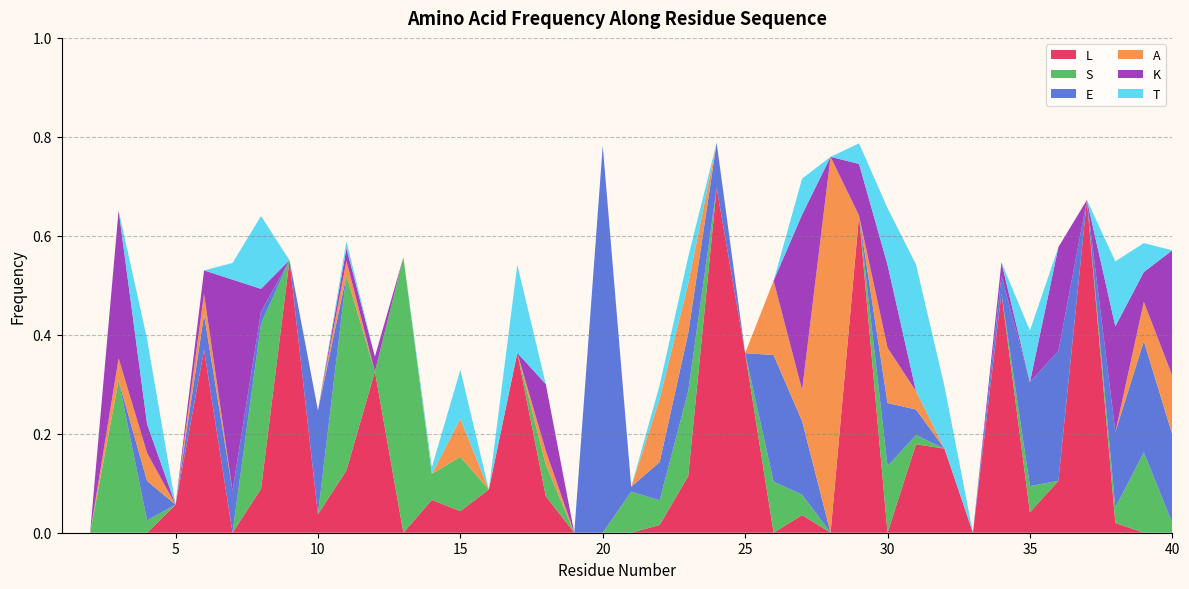

Reading left to right, list all the values displayed in this chart.

L: 1=0.0	2=0.0	3=0.0	4=0.0	5=0.1	6=0.4	7=0.0	8=0.1	9=0.6	10=0.0	11=0.1	12=0.3	13=0.0	14=0.1	15=0.0	16=0.1	17=0.4	18=0.1	19=0.0	20=0.0	21=0.0	22=0.0	23=0.1	24=0.7	25=0.4	26=0.0	27=0.0	28=0.0	29=0.6	30=0.0	31=0.2	32=0.2	33=0.0	34=0.5	35=0.0	36=0.1	37=0.7	38=0.0	39=0.0	40=0.0
S: 1=0.0	2=0.0	3=0.3	4=0.0	5=0.0	6=0.0	7=0.0	8=0.3	9=0.0	10=0.0	11=0.4	12=0.0	13=0.6	14=0.1	15=0.1	16=0.0	17=0.0	18=0.1	19=0.0	20=0.0	21=0.1	22=0.1	23=0.2	24=0.0	25=0.0	26=0.1	27=0.0	28=0.0	29=0.0	30=0.1	31=0.0	32=0.0	33=0.0	34=0.0	35=0.1	36=0.0	37=0.0	38=0.0	39=0.2	40=0.0
E: 1=0.0	2=0.0	3=0.0	4=0.1	5=0.0	6=0.1	7=0.1	8=0.0	9=0.0	10=0.2	11=0.0	12=0.0	13=0.0	14=0.0	15=0.0	16=0.0	17=0.0	18=0.0	19=0.0	20=0.8	21=0.0	22=0.1	23=0.1	24=0.1	25=0.0	26=0.3	27=0.1	28=0.0	29=0.0	30=0.1	31=0.1	32=0.0	33=0.0	34=0.0	35=0.2	36=0.3	37=0.0	38=0.2	39=0.2	40=0.2
A: 1=0.0	2=0.0	3=0.0	4=0.1	5=0.0	6=0.0	7=0.0	8=0.0	9=0.0	10=0.0	11=0.0	12=0.0	13=0.0	14=0.0	15=0.1	16=0.0	17=0.0	18=0.0	19=0.0	20=0.0	21=0.0	22=0.1	23=0.1	24=0.0	25=0.0	26=0.2	27=0.1	28=0.8	29=0.0	30=0.1	31=0.0	32=0.0	33=0.0	34=0.0	35=0.0	36=0.0	37=0.0	38=0.0	39=0.1	40=0.1
K: 1=0.0	2=0.0	3=0.3	4=0.1	5=0.0	6=0.0	7=0.4	8=0.0	9=0.0	10=0.0	11=0.0	12=0.0	13=0.0	14=0.0	15=0.0	16=0.0	17=0.0	18=0.1	19=0.0	20=0.0	21=0.0	22=0.0	23=0.0	24=0.0	25=0.0	26=0.0	27=0.4	28=0.0	29=0.1	30=0.2	31=0.0	32=0.0	33=0.0	34=0.0	35=0.0	36=0.2	37=0.0	38=0.2	39=0.1	40=0.3
T: 1=0.0	2=0.0	3=0.0	4=0.2	5=0.0	6=0.0	7=0.0	8=0.1	9=0.0	10=0.0	11=0.0	12=0.0	13=0.0	14=0.0	15=0.1	16=0.0	17=0.2	18=0.0	19=0.0	20=0.0	21=0.0	22=0.0	23=0.1	24=0.0	25=0.0	26=0.0	27=0.1	28=0.0	29=0.0	30=0.1	31=0.3	32=0.1	33=0.0	34=0.0	35=0.1	36=0.0	37=0.0	38=0.1	39=0.1	40=0.0